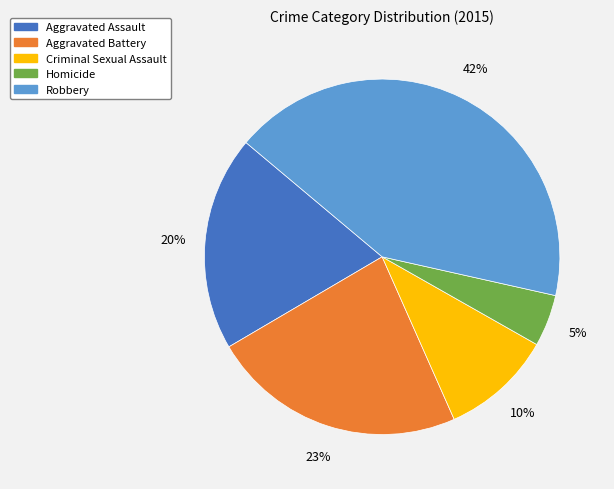

How many slices are in this pie chart?

5